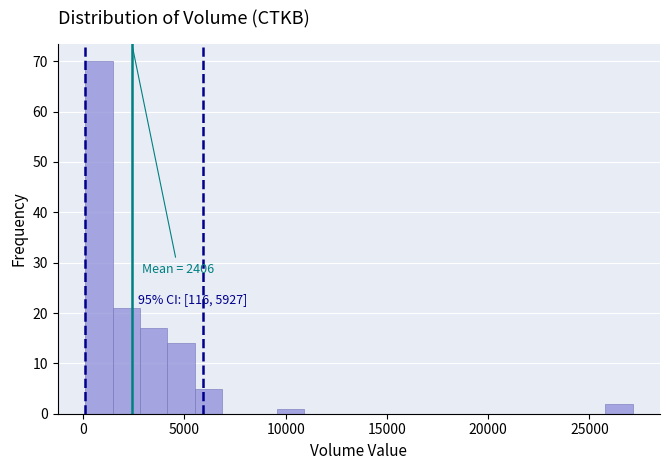

Around what value on the x-axis is the tallest bar? Give the approximate position of its centre, as read against the axis.

1000